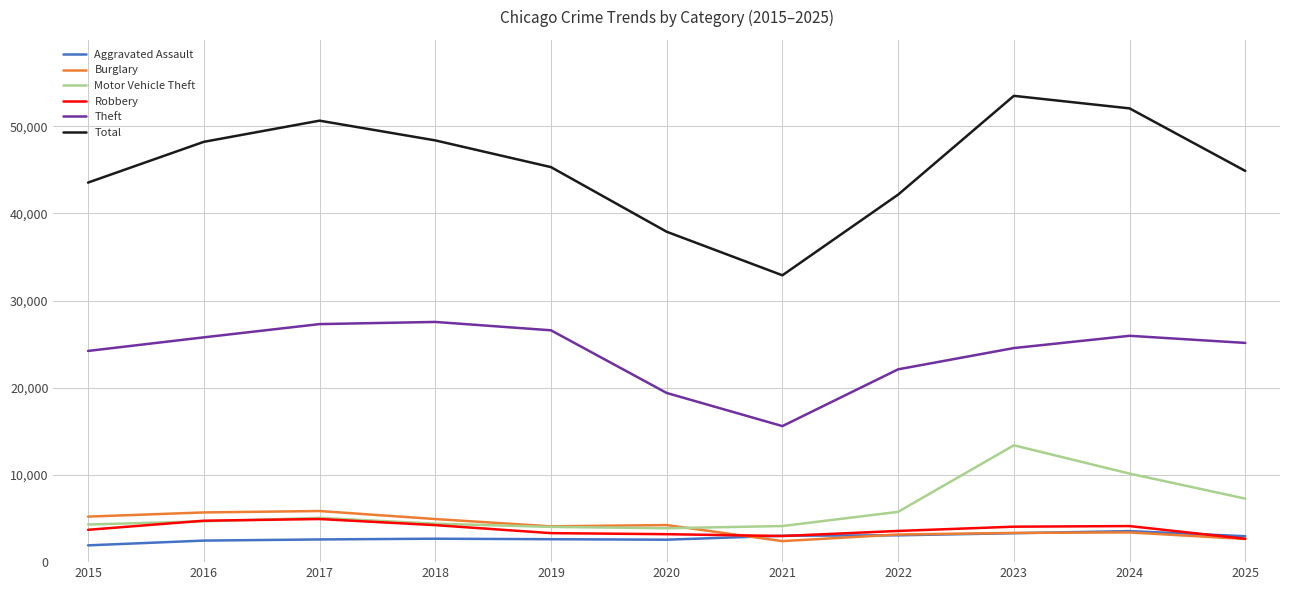

What is the maximum value shown in the chart?

53499